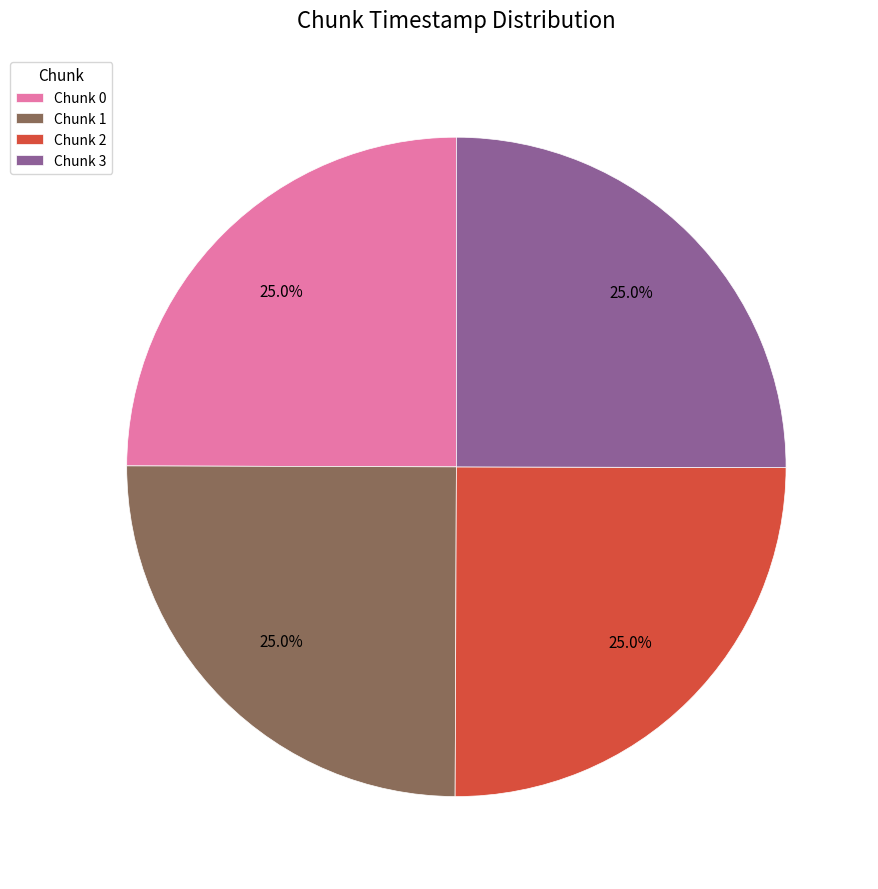

The Chunk 1 slice represents 38% of the pie. True or false?

False